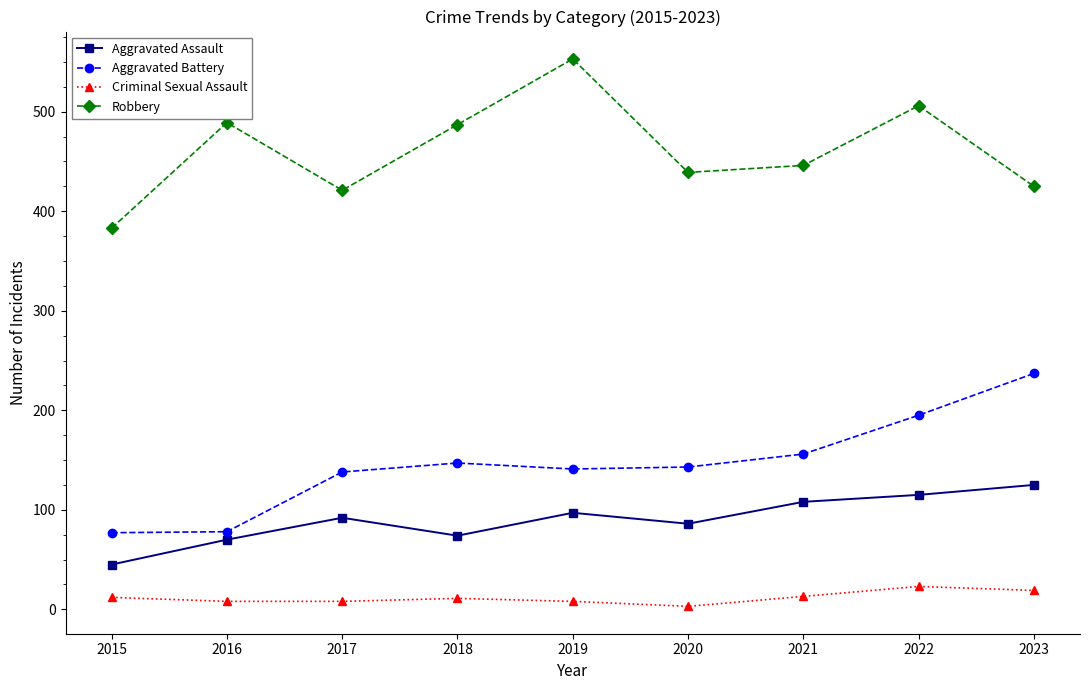

What is the difference between the maximum and minimum values in the Criminal Sexual Assault series?

20